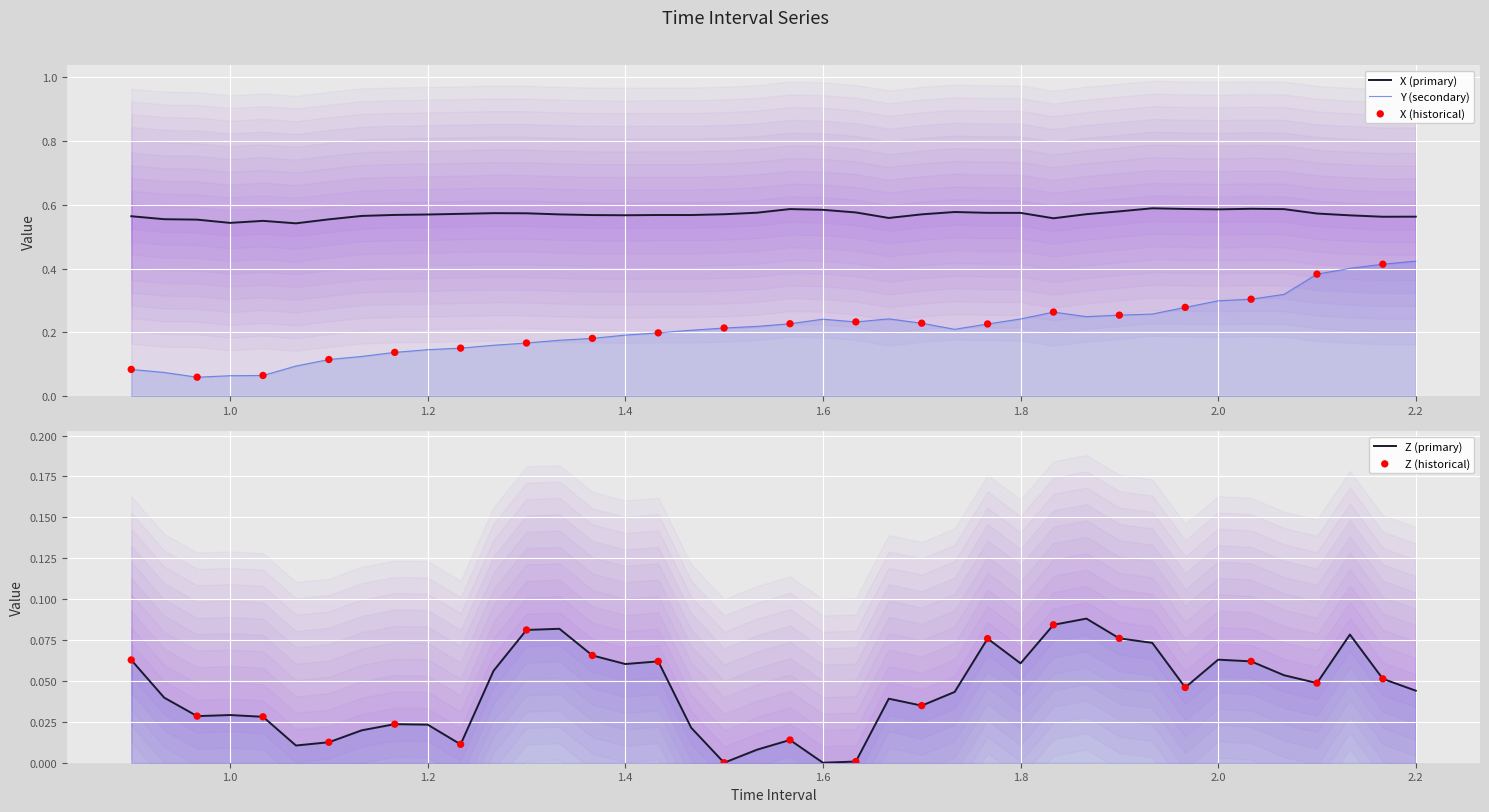

What are all the series names shown in the legend?

X, Y, Z